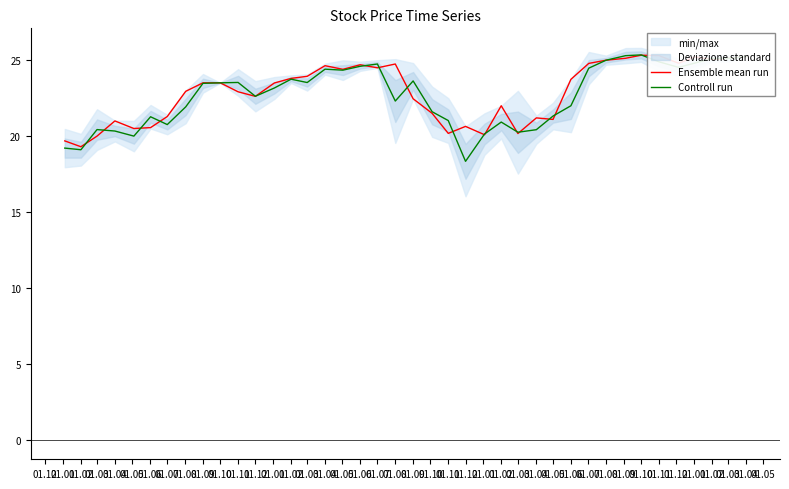

How many lines are shown in the chart?

2